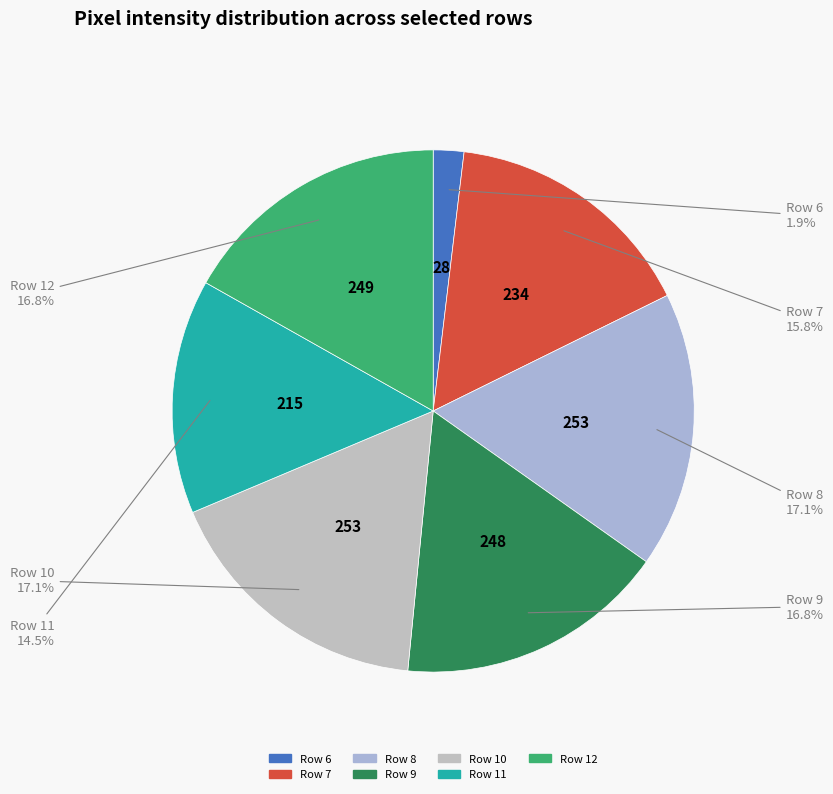

What percentage is the Row 8 slice, to the nearest percent?

17%